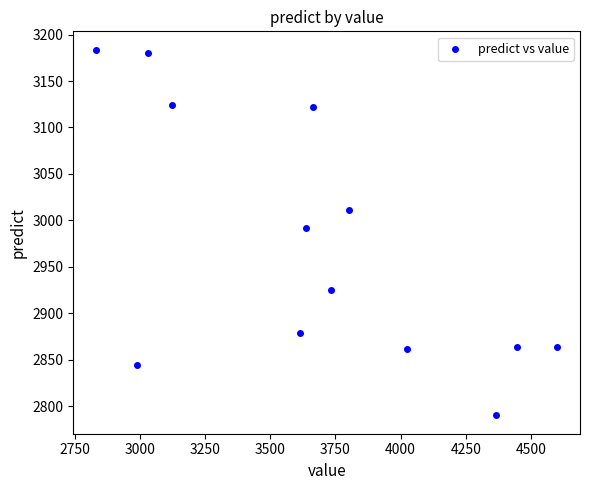

What is the range of X values (max minus min)?

1766.9